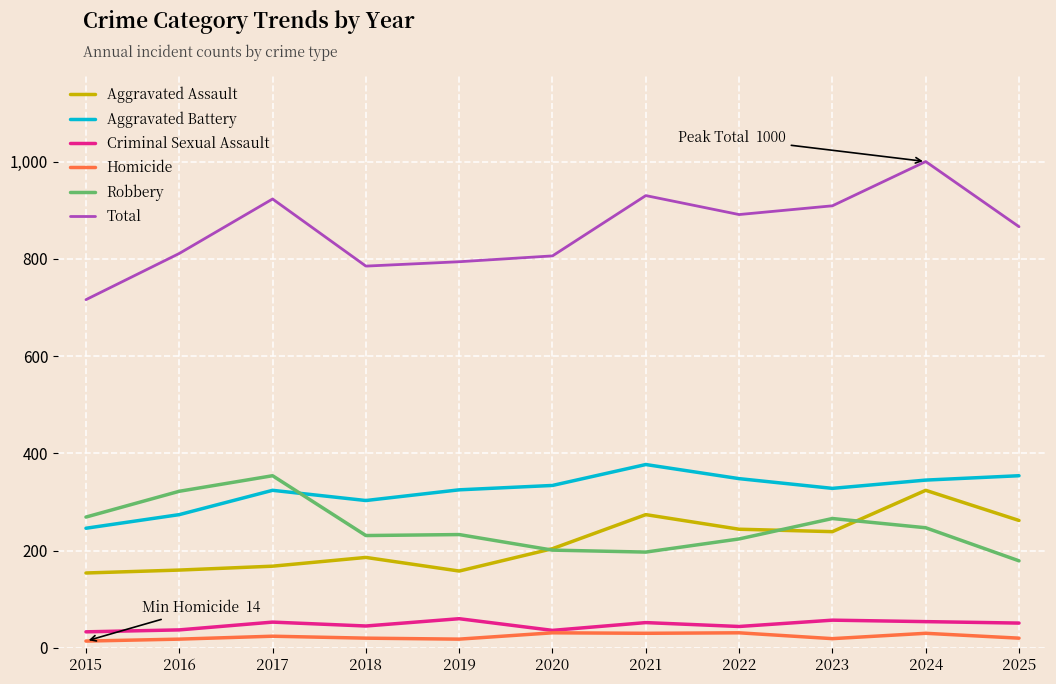

What is the spread (max minus min) of values at 2024?

970